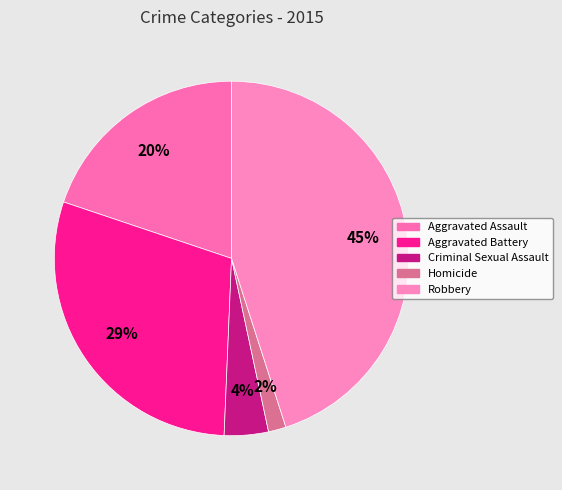

To the nearest percent, what percentage of the pie is Homicide?

2%